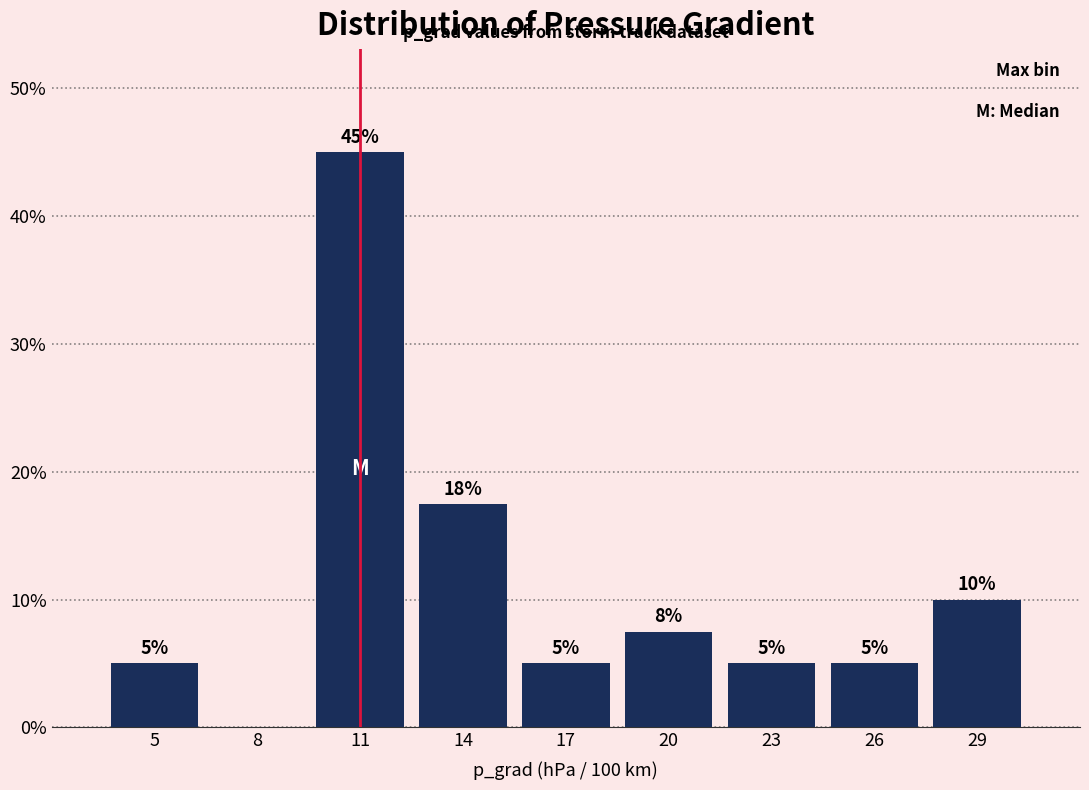

Where is the data nearest to the value 22?

14